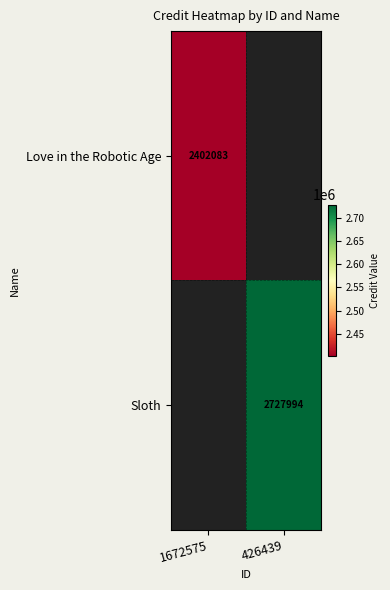

Which label corresponds to the largest value in the chart?

426439